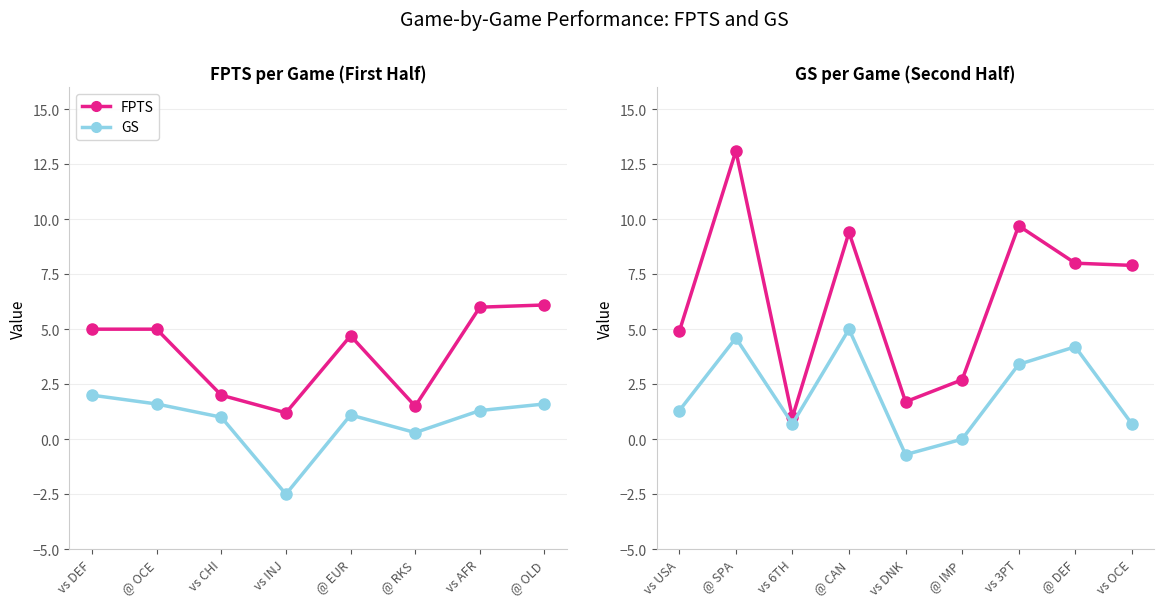

Is it true that FPTS equals 4.5 at vs 3PT?

False